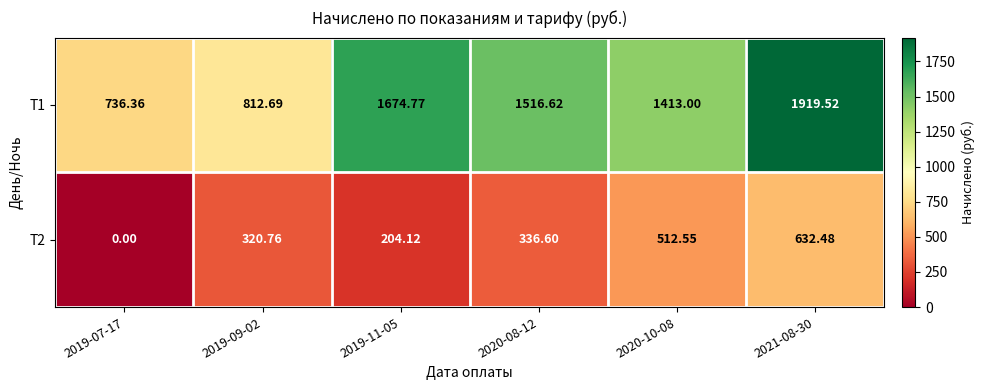

Is the value of T1 at 2020-10-08 greater than the value of T2 at 2021-08-30?

Yes